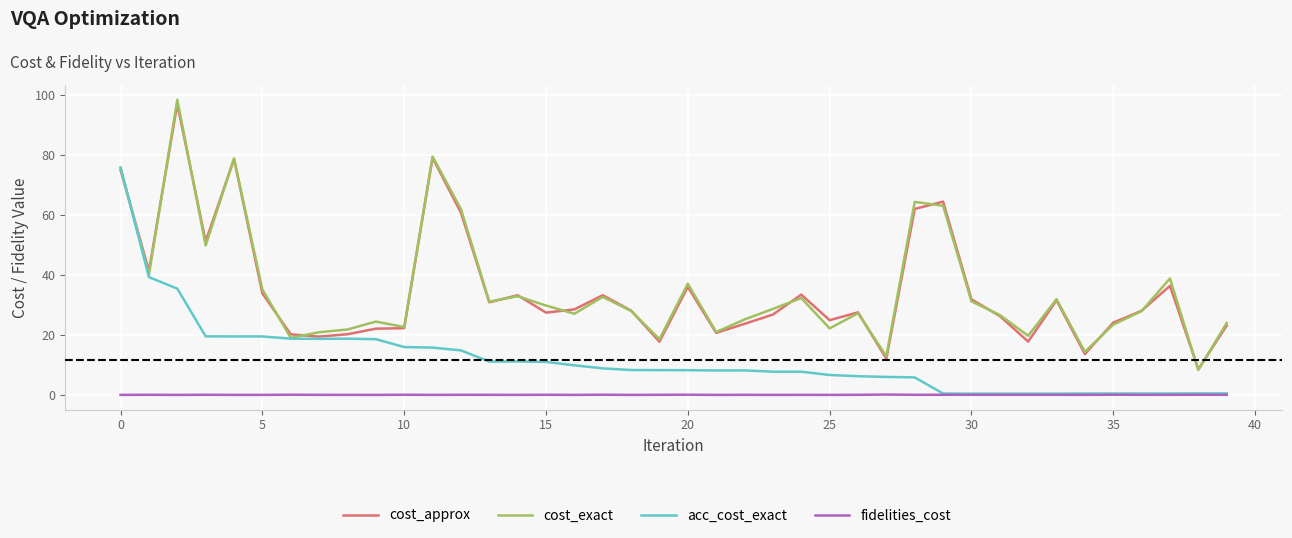

Does the chart have visible grid lines?

Yes